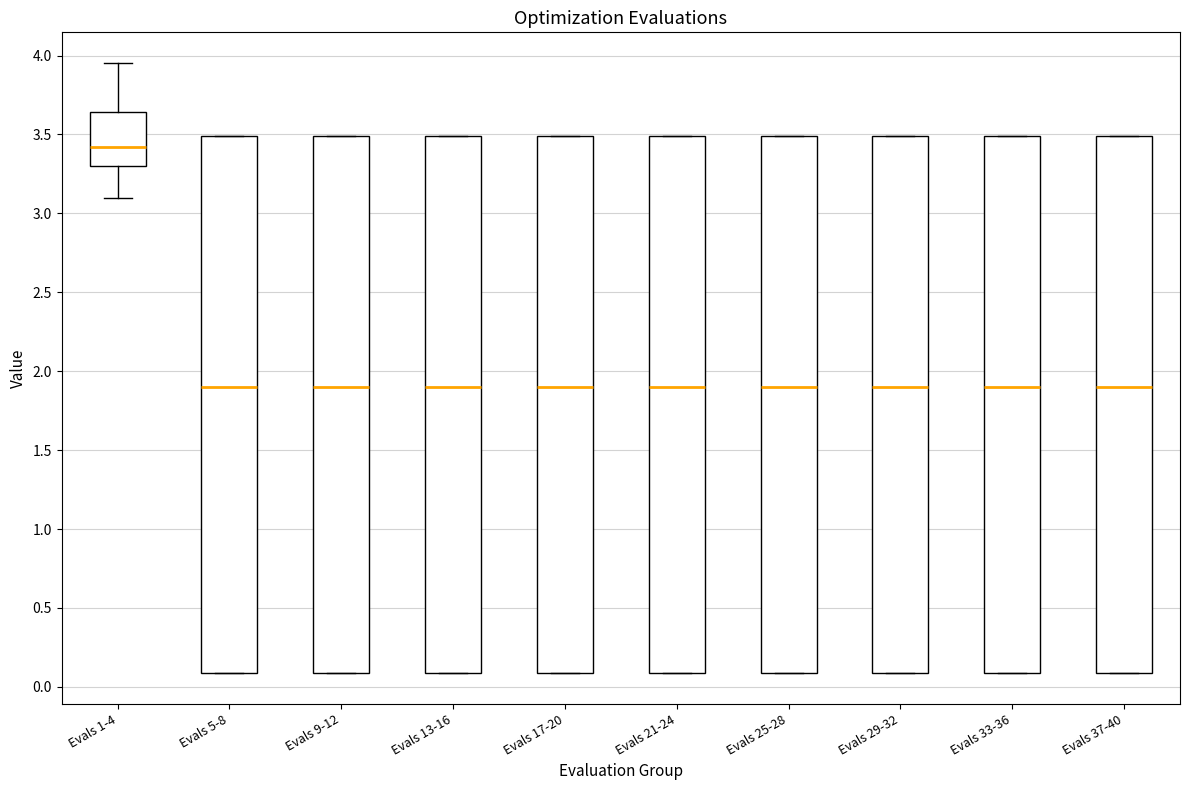

Reading left to right, transcribe this box plot: for each box, give where its median line is, the range the box spans, and where its two whiskers end, as read against the y-axis. The values are not printed on the chart, so give them approximately, as read against the axis.

Evals 1-4: median 3.40, box 3.30 to 3.65, whiskers 3.10 to 3.95
Evals 5-8: median 1.90, box 0.10 to 3.50, whiskers 0.10 to 3.50
Evals 9-12: median 1.90, box 0.10 to 3.50, whiskers 0.10 to 3.50
Evals 13-16: median 1.90, box 0.10 to 3.50, whiskers 0.10 to 3.50
Evals 17-20: median 1.90, box 0.10 to 3.50, whiskers 0.10 to 3.50
Evals 21-24: median 1.90, box 0.10 to 3.50, whiskers 0.10 to 3.50
Evals 25-28: median 1.90, box 0.10 to 3.50, whiskers 0.10 to 3.50
Evals 29-32: median 1.90, box 0.10 to 3.50, whiskers 0.10 to 3.50
Evals 33-36: median 1.90, box 0.10 to 3.50, whiskers 0.10 to 3.50
Evals 37-40: median 1.90, box 0.10 to 3.50, whiskers 0.10 to 3.50